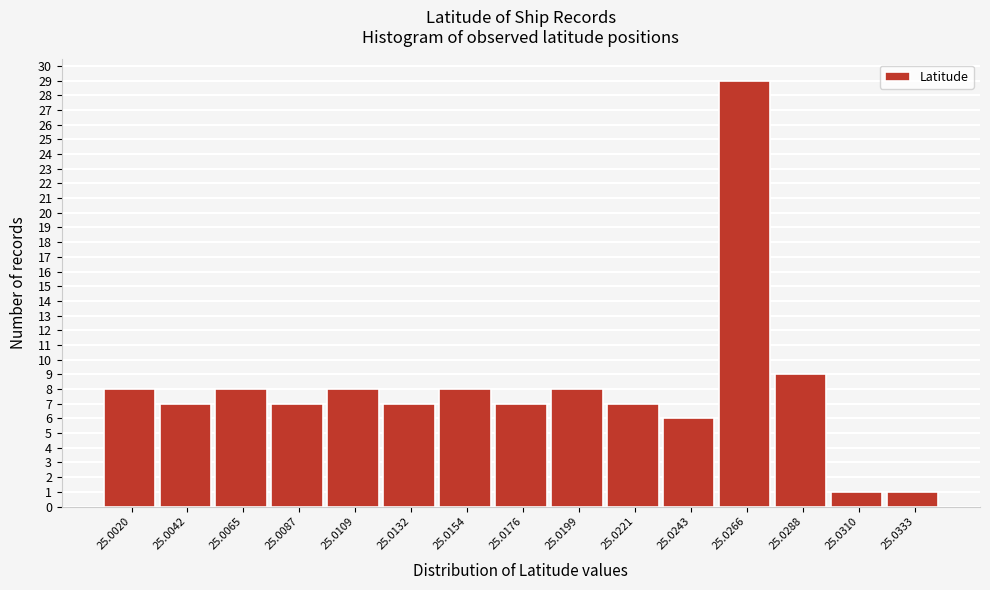

Reading left to right, list all the values displayed in this chart.

25.0020=8	25.0042=7	25.0065=8	25.0087=7	25.0109=8	25.0132=7	25.0154=8	25.0176=7	25.0199=8	25.0221=7	25.0243=6	25.0266=29	25.0288=9	25.0310=1	25.0333=1